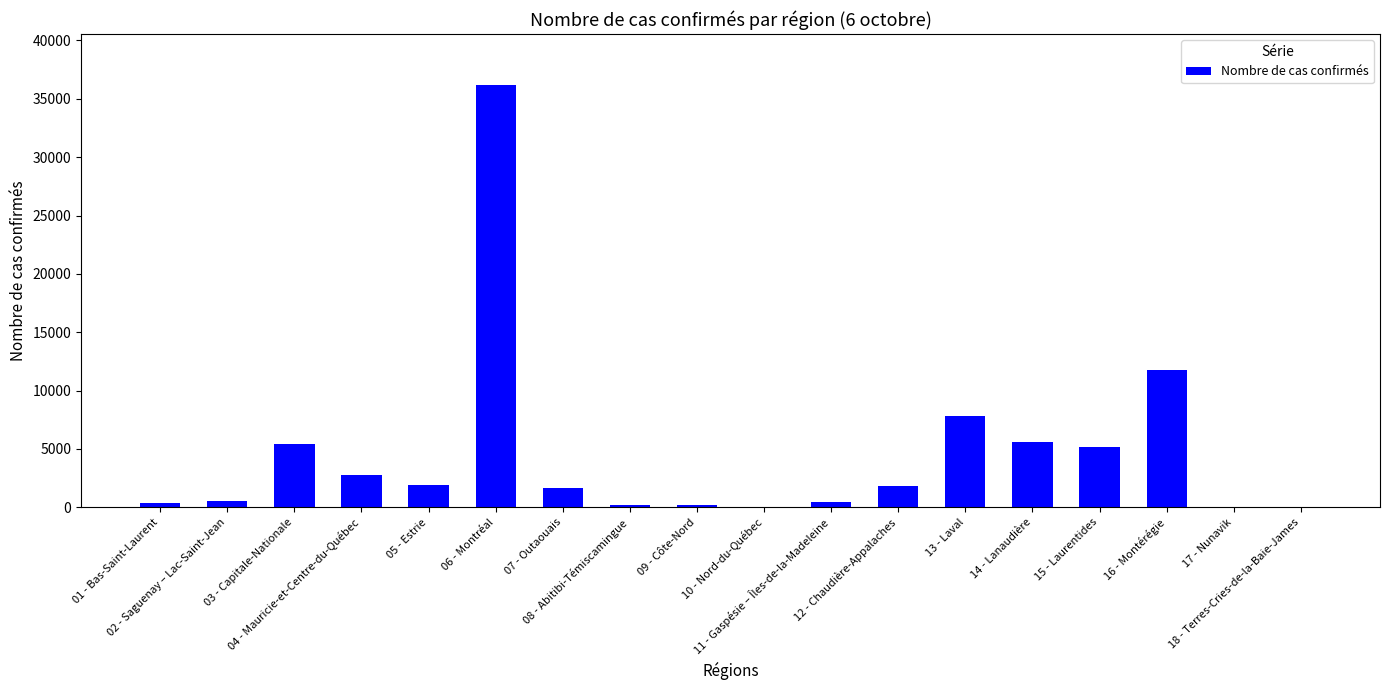

What is the maximum value shown in the chart?

36207